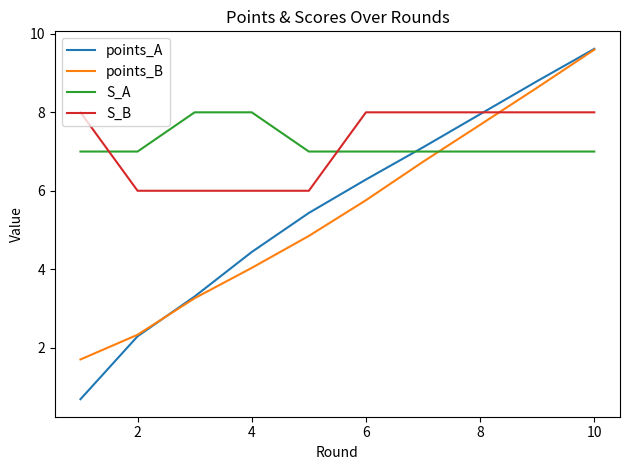

What is the highest value of the S_A series?

8.0